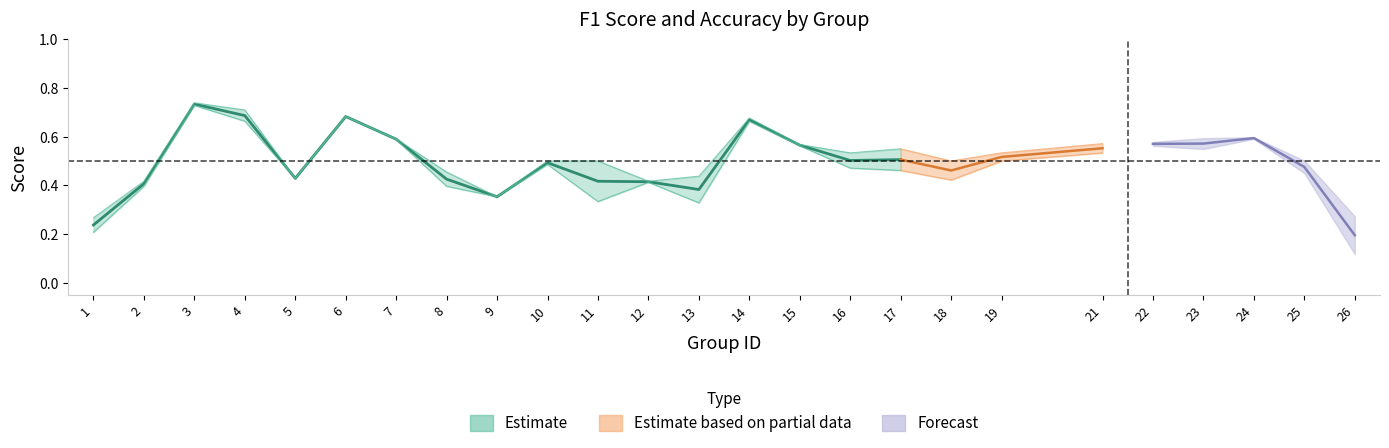

Which category has the highest value in the f1 series?

3